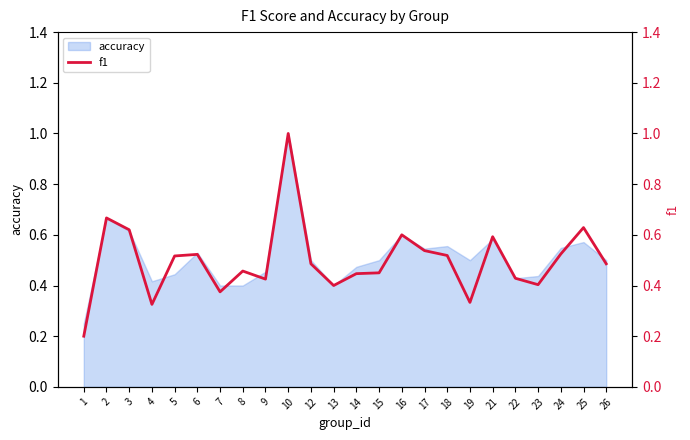

What is the difference between the maximum and second lowest values?

0.7